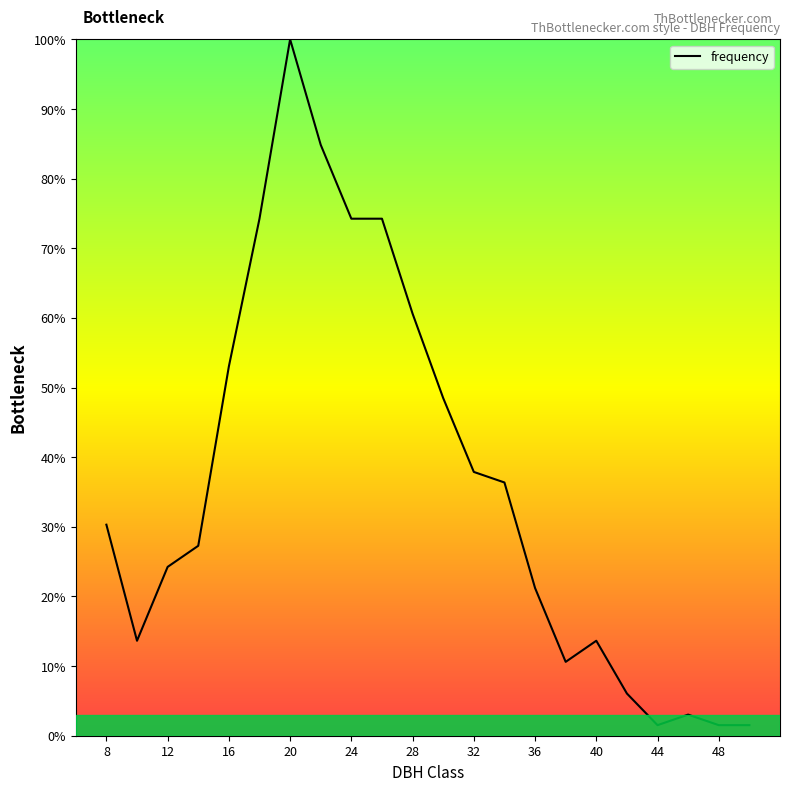

Does the chart have visible grid lines?

No